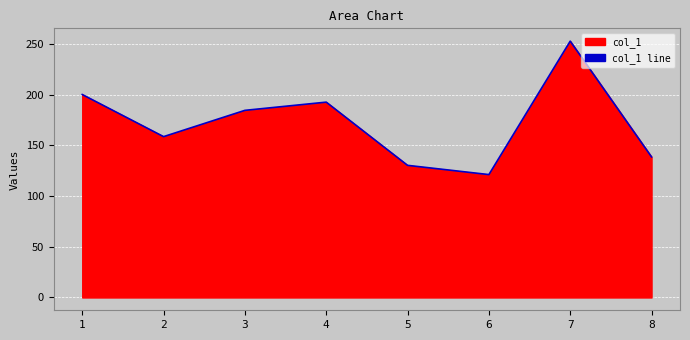

Rank the categories by value from highest to lowest.

7, 1, 4, 3, 2, 8, 5, 6